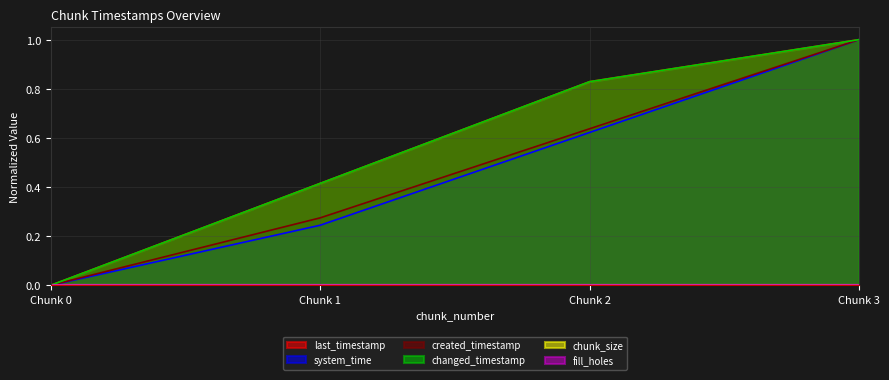

At how many categories does at least one series exceed 0?

3